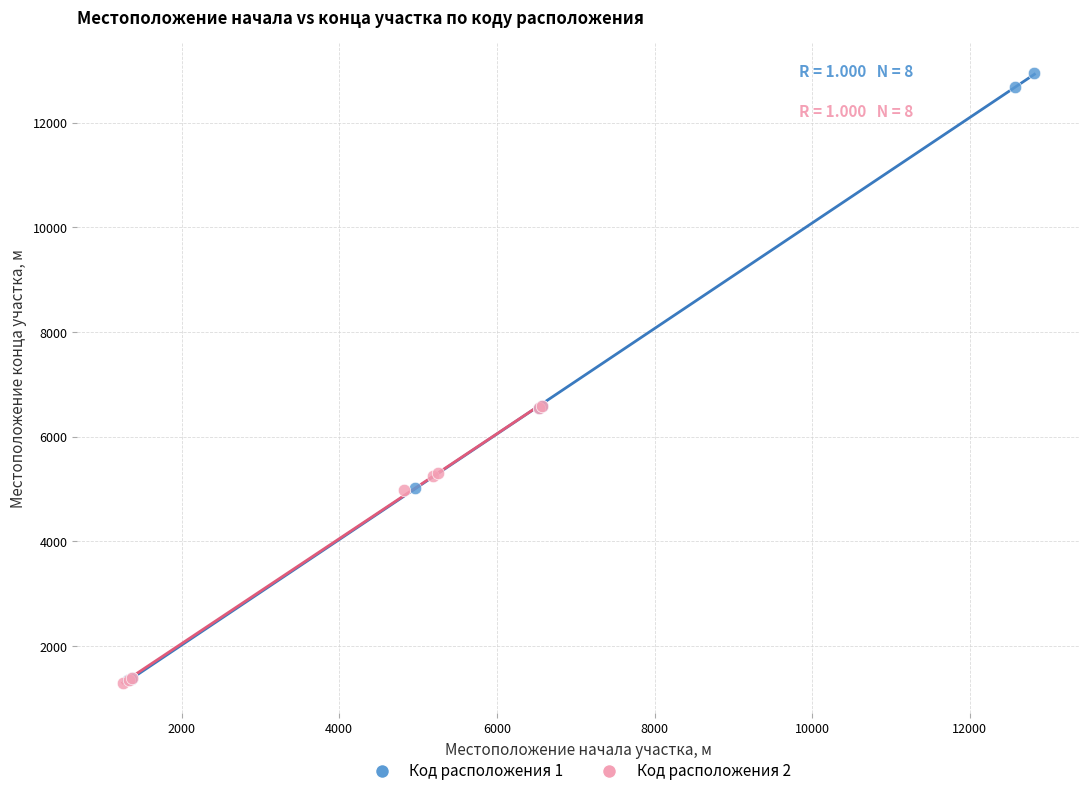

Which series reaches the maximum Y coordinate?

Код расположения 1